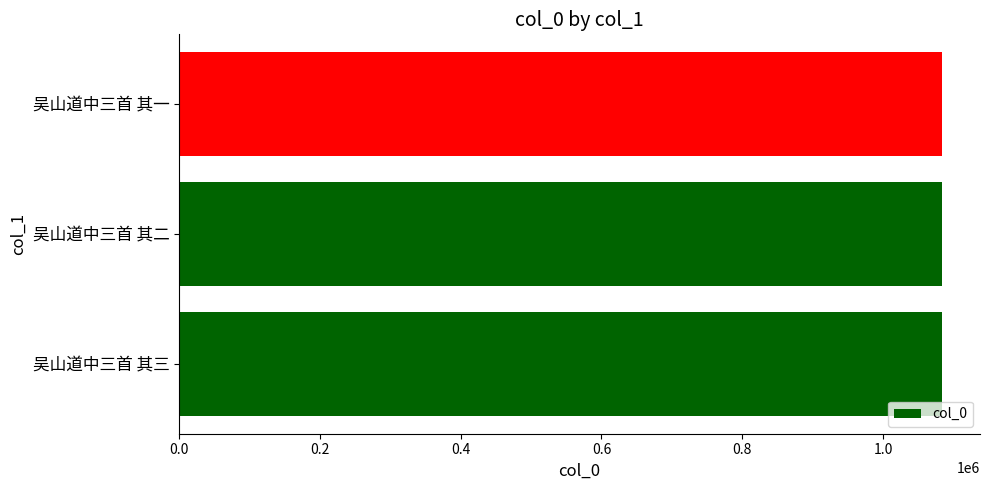

Approximately how many times larger is the value at 吴山道中三首 其二 compared to 吴山道中三首 其一?

1.0